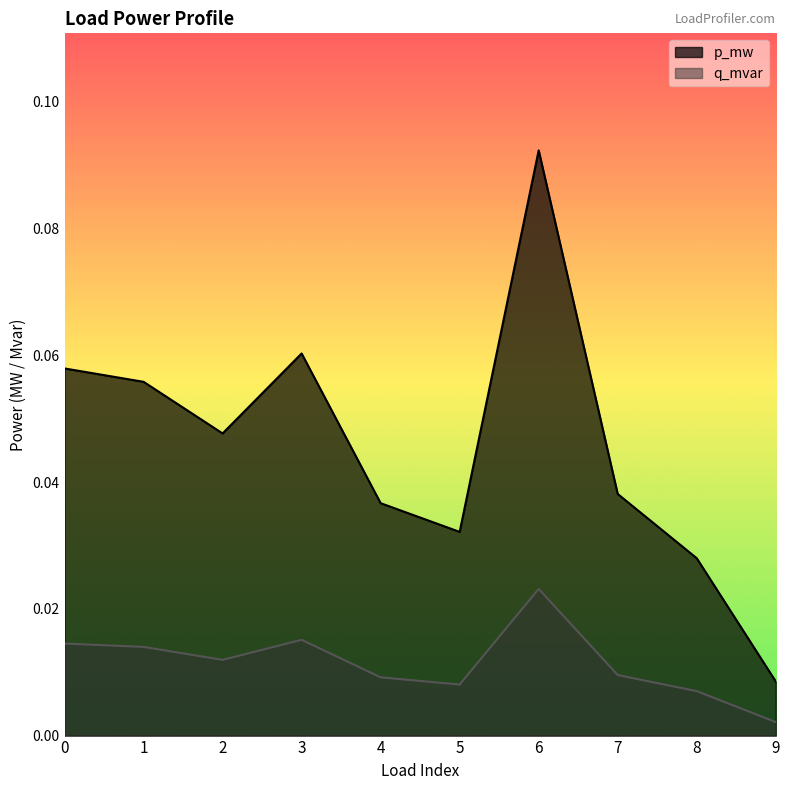

Which label corresponds to the smallest value in the chart?

9